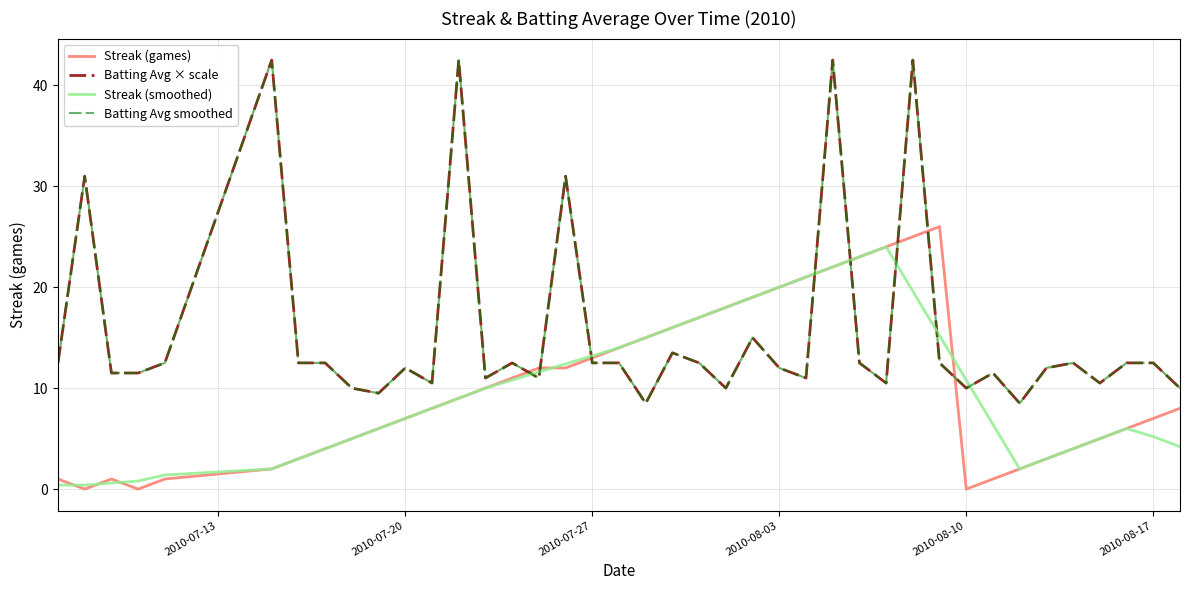

Does the chart display data point markers on the line(s)?

No